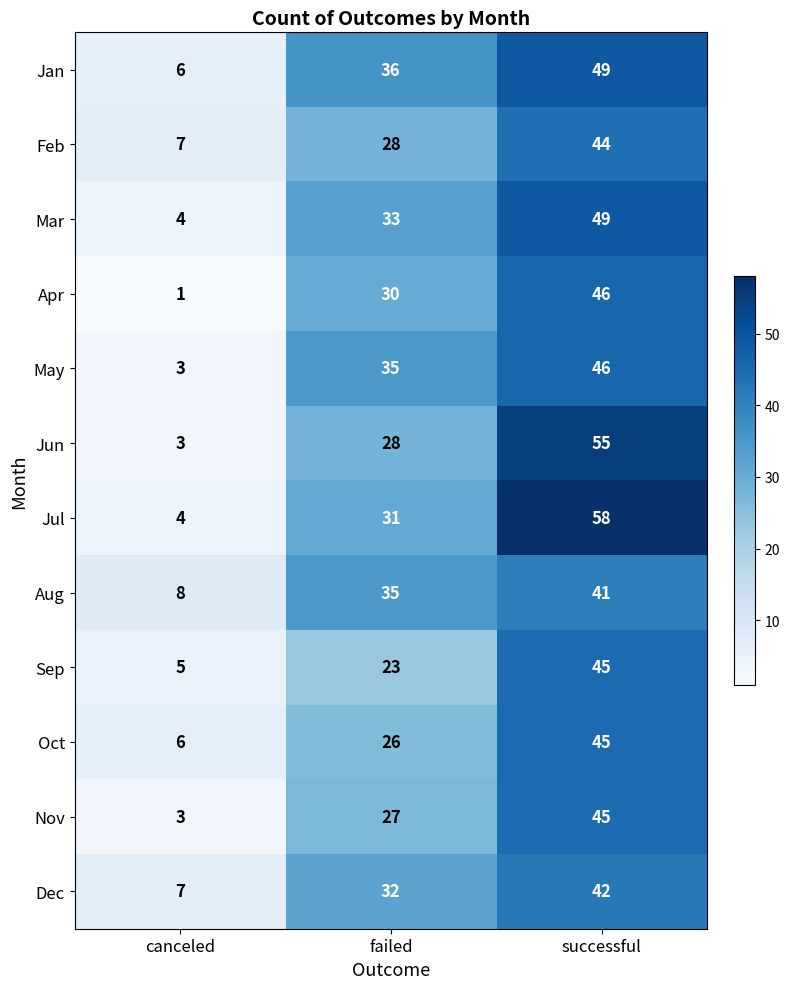

Is it true that Nov equals 1 at canceled?

False